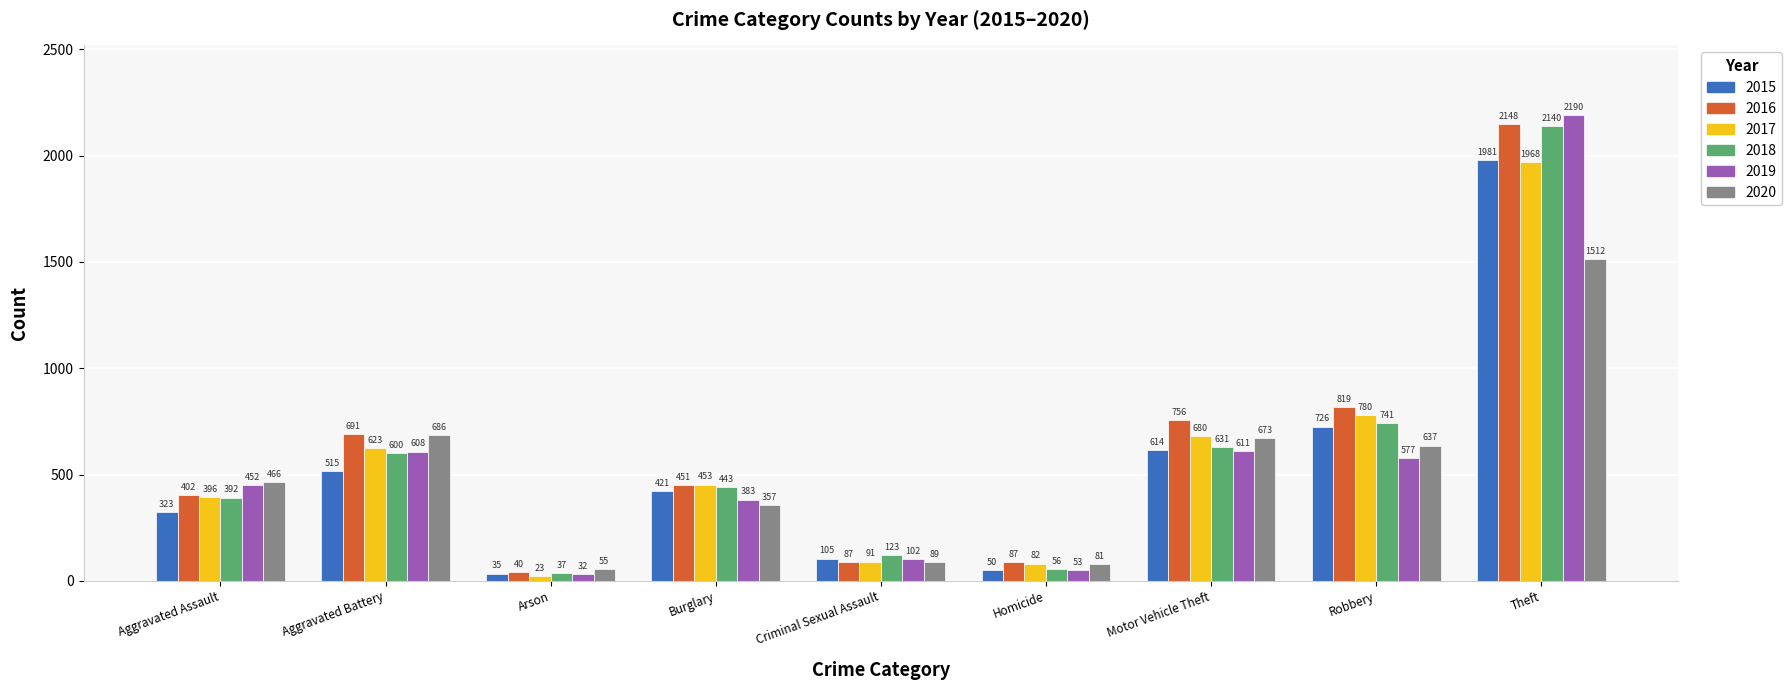

The 2016 series shows 87 at Criminal Sexual Assault. True or false?

True